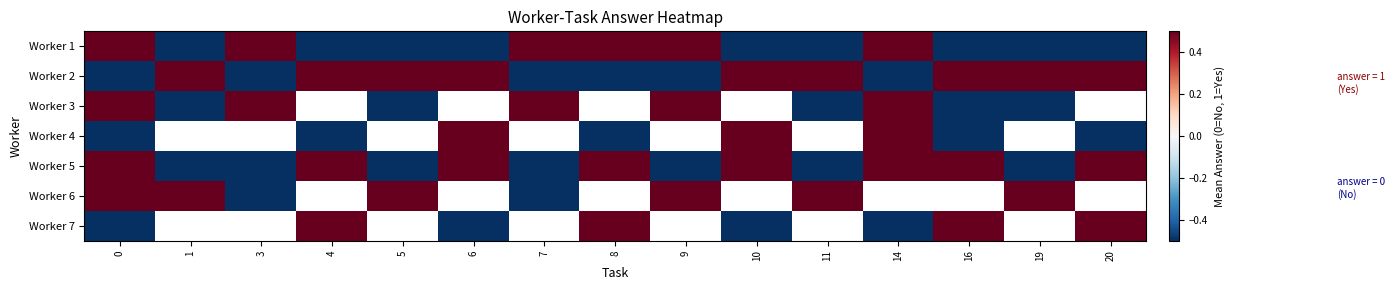

Read the Worker 7 value at 20.

0.5